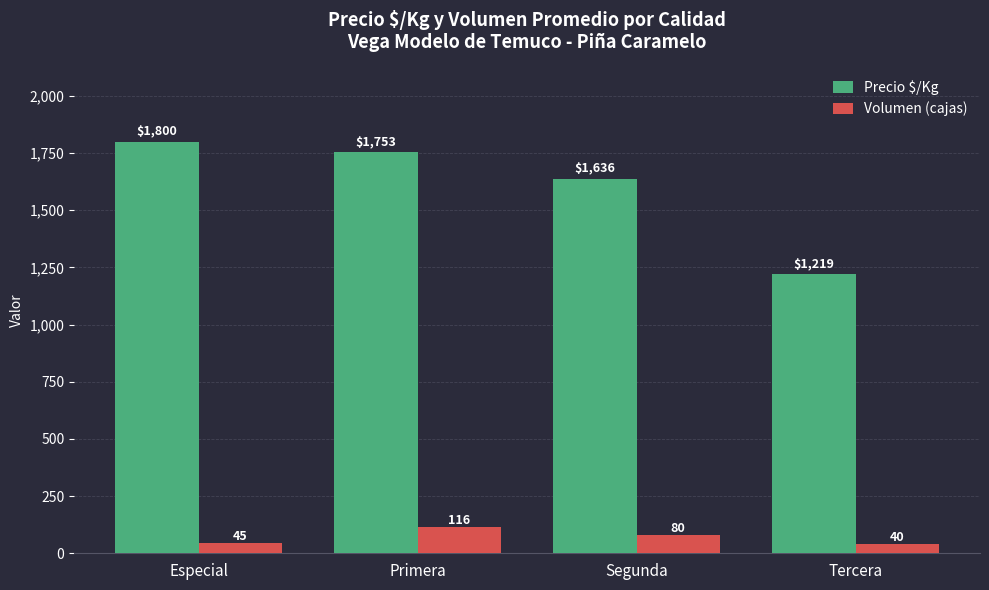

How many values in the Volumen (cajas) series are below 79?

2